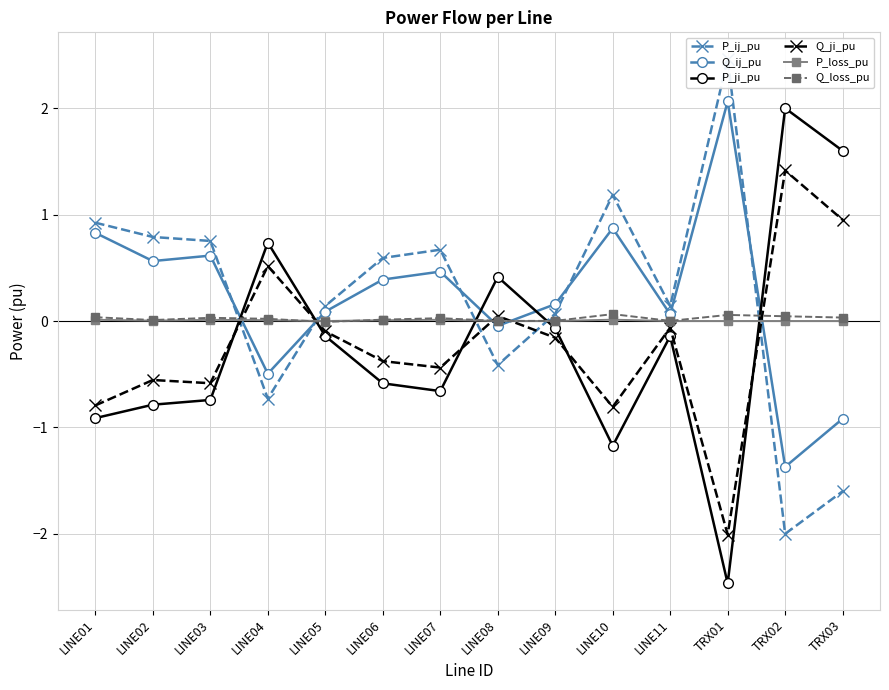

The value of Q_ij_pu at LINE01 is 0.8. True or false?

True